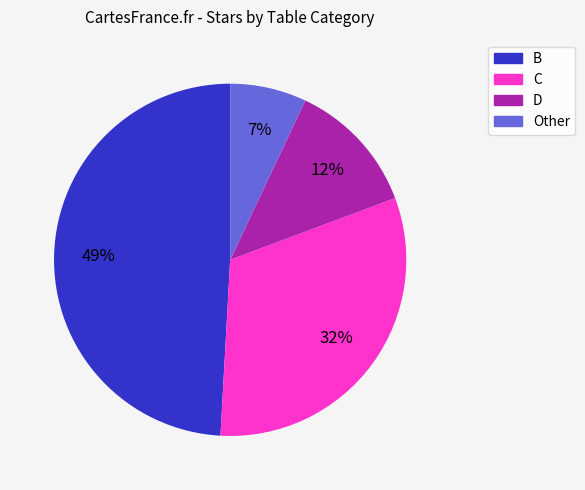

The B slice represents 58% of the pie. True or false?

False